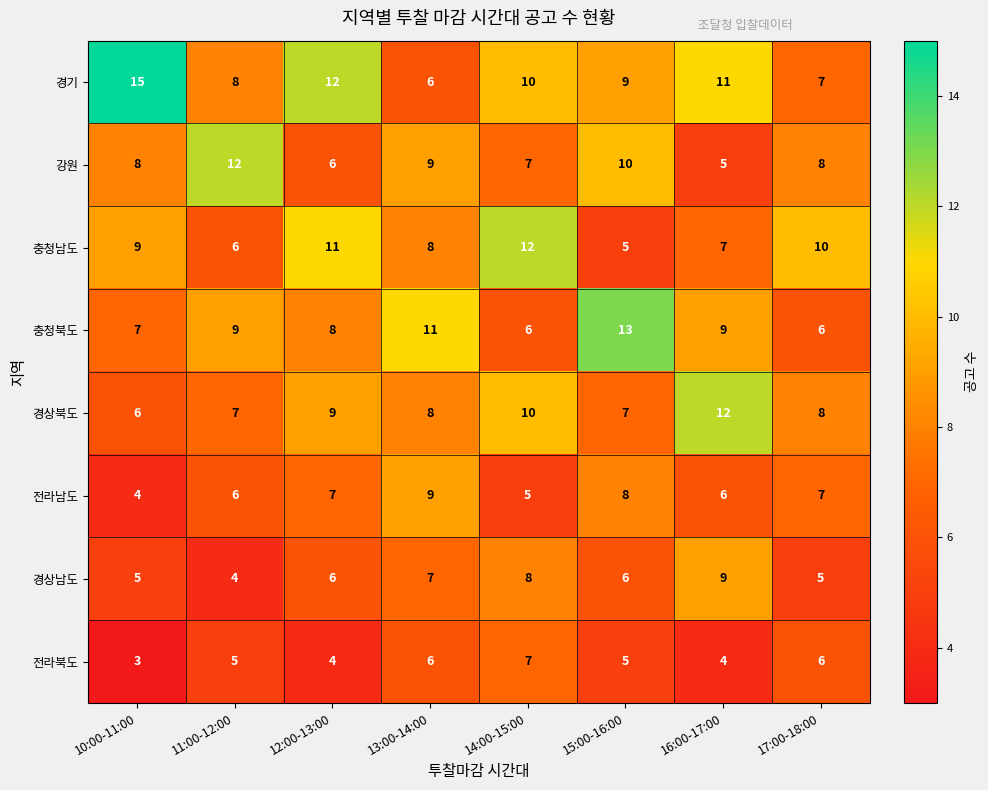

Count the number of categories in the chart.

8